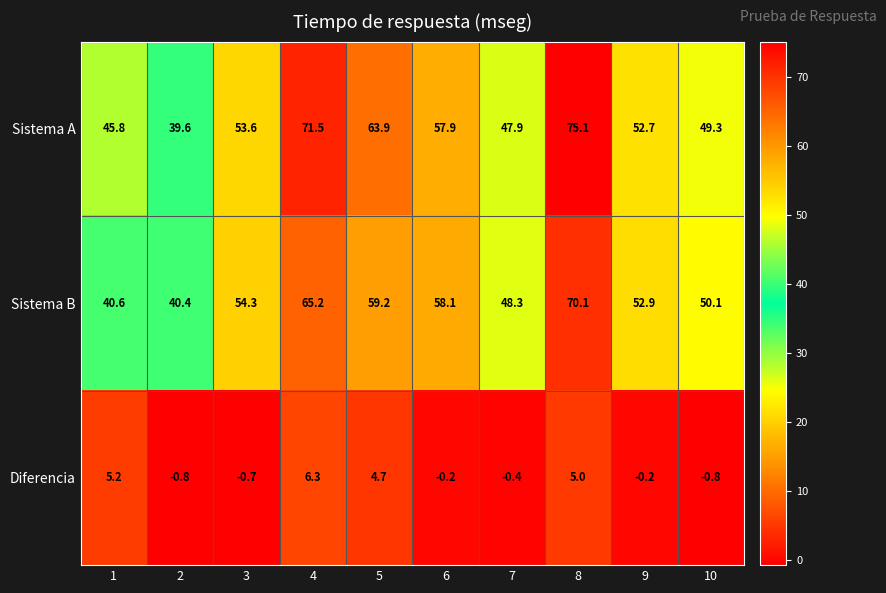

How many series are shown in this chart?

3